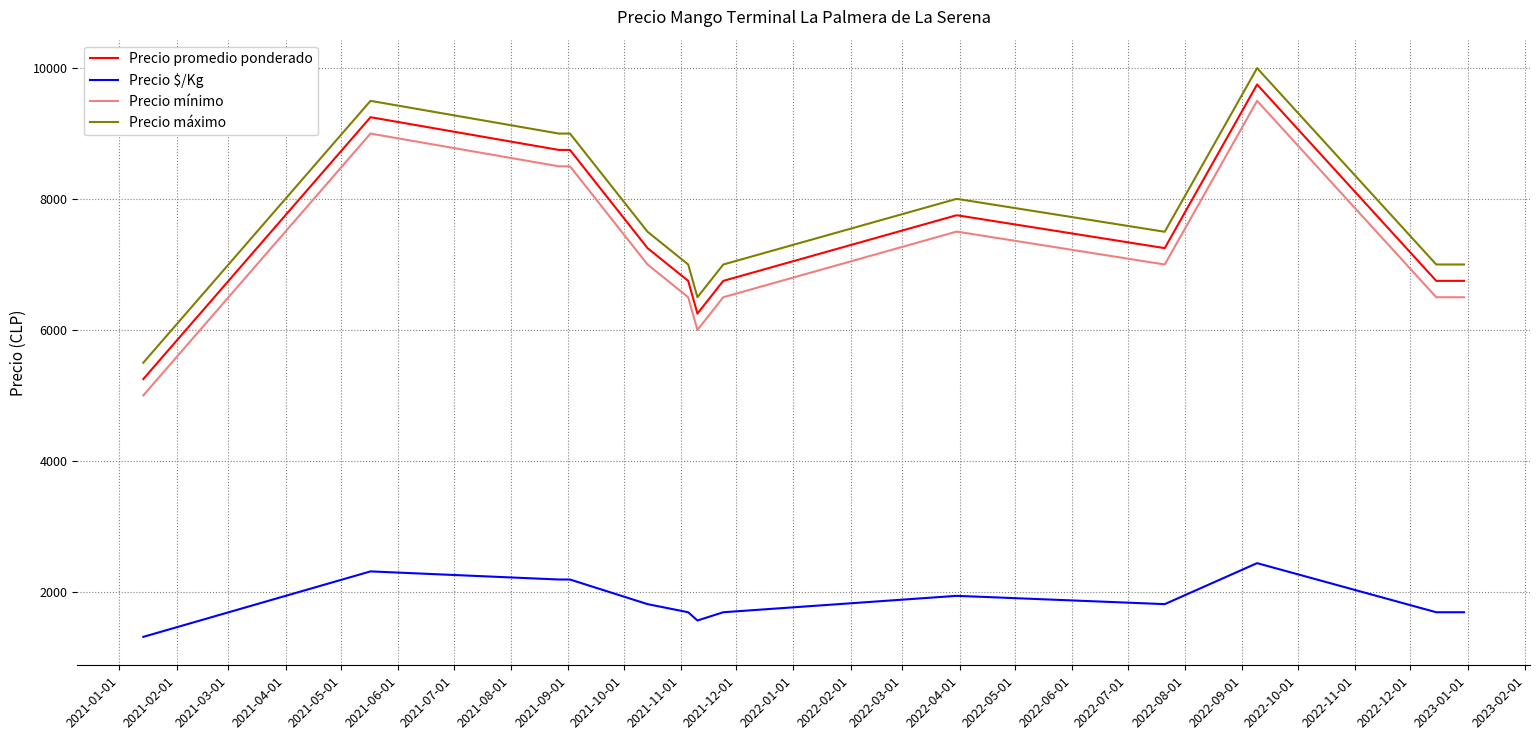

What is the difference between the second highest and minimum values in the Precio promedio ponderado series?

4000